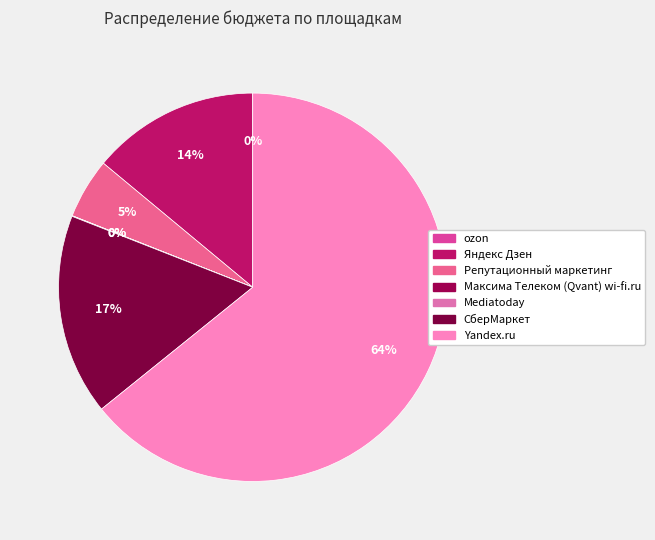

Approximately how many times larger is the value at Максима Телеком (Qvant) wi-fi.ru compared to Mediatoday?

0.5